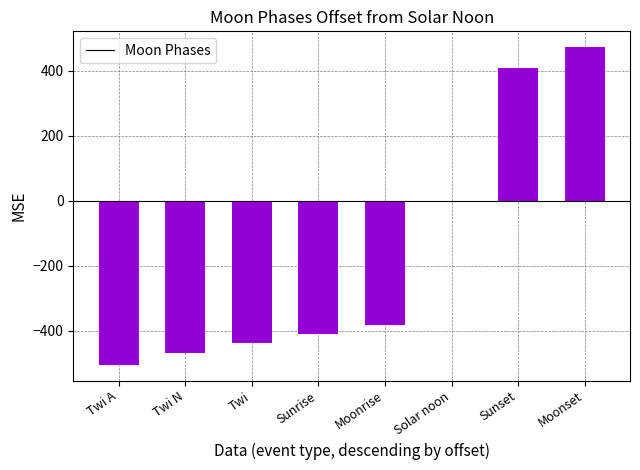

What is the sum of the values at Sunset and Solar noon?

409